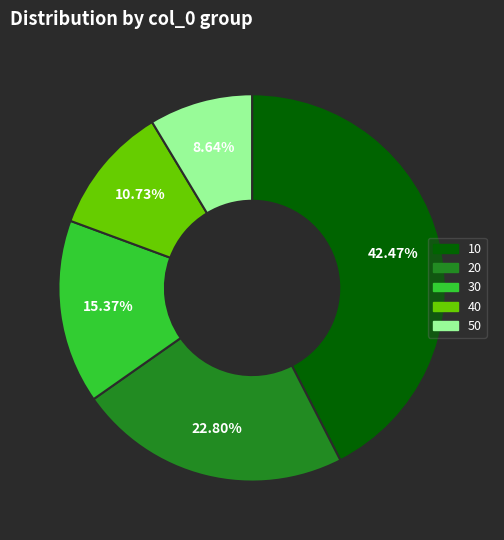

To the nearest percent, what percentage of the pie is 40?

11%